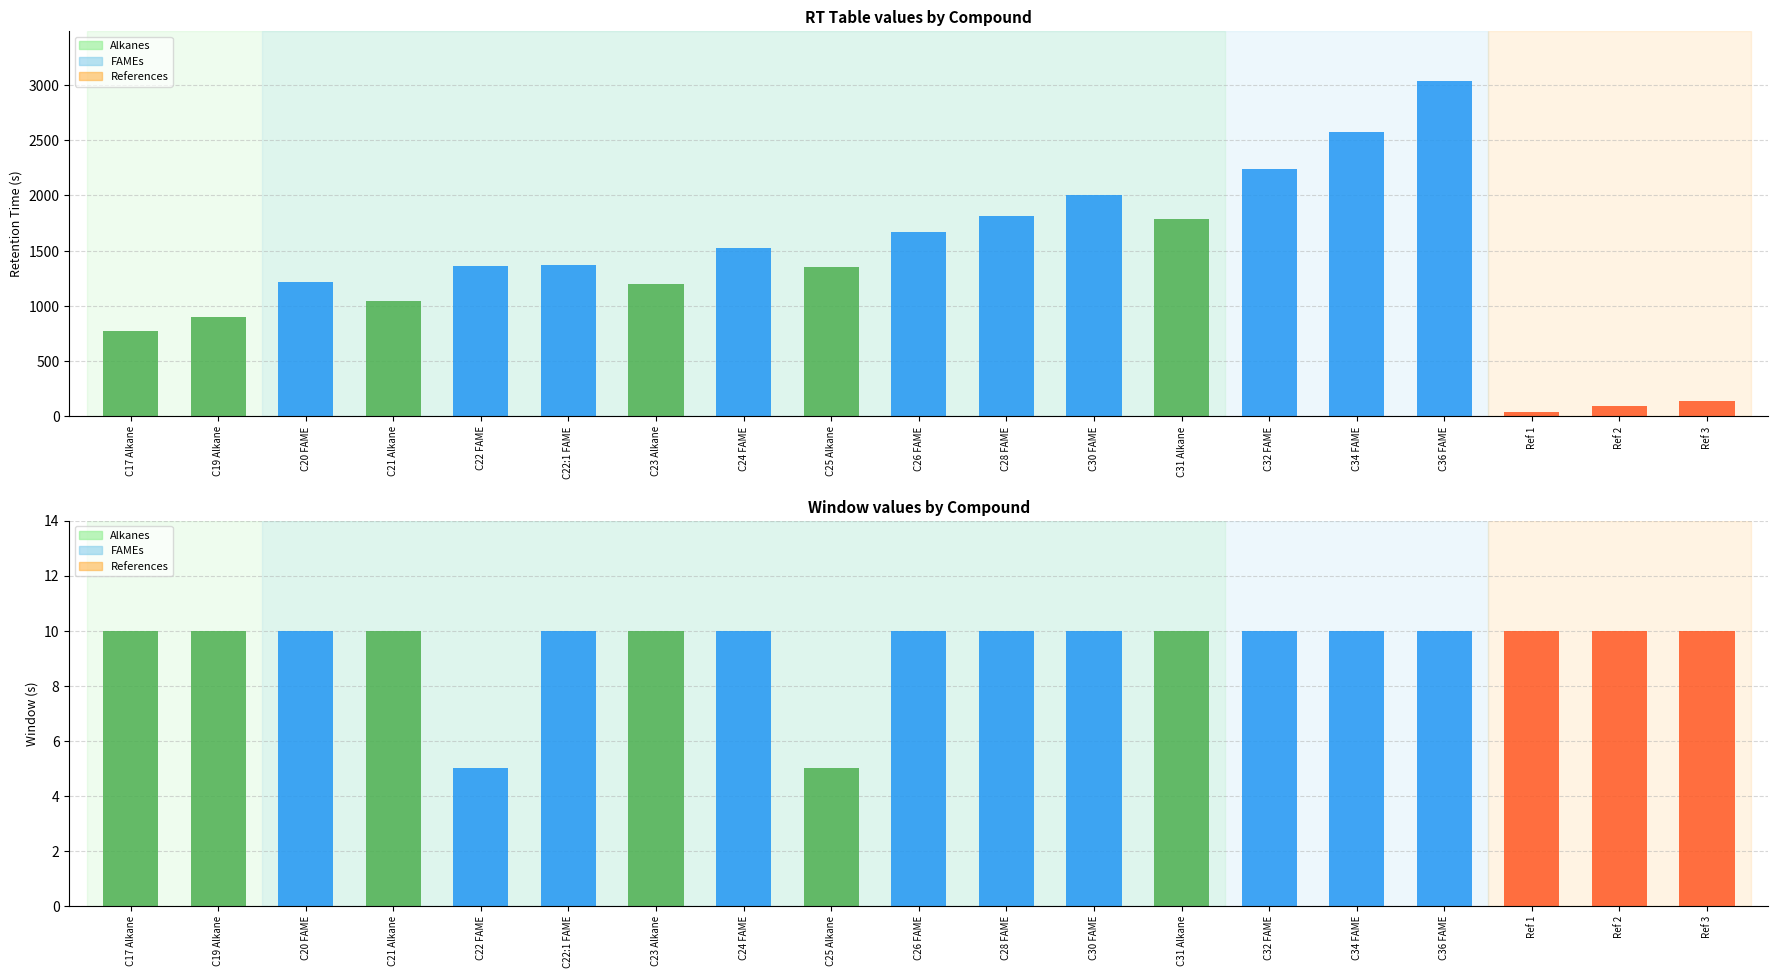

Reading right to left, what are all the values shown in this chart?

rt_table: 139.6	89.9	40.1	3034.2	2575.6	2243.6	1786.4	2000.3	1816.6	1665.6	1350.6	1522.3	1196.8	1373.3	1357.2	1042.8	1217.5	895.7	768.2
window: 10.0	10.0	10.0	10.0	10.0	10.0	10.0	10.0	10.0	10.0	5.0	10.0	10.0	10.0	5.0	10.0	10.0	10.0	10.0